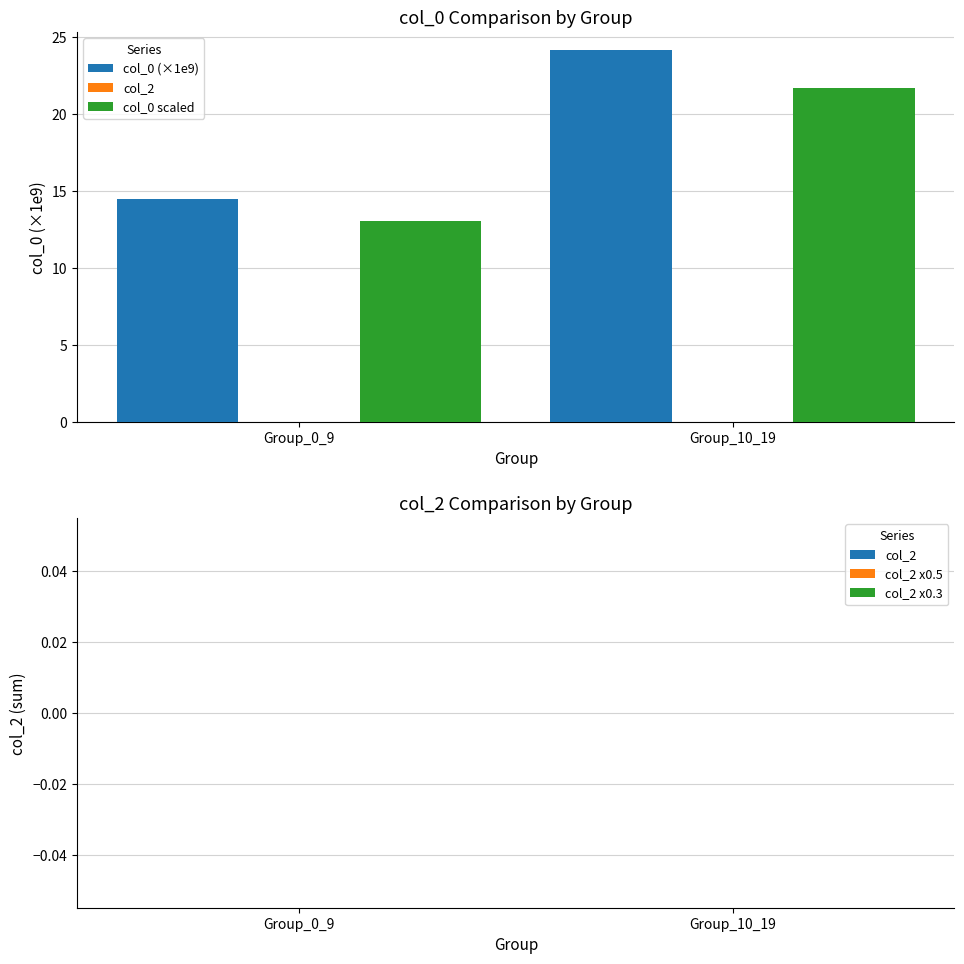

At Group_0_9, list the series in order from largest to smallest.

col_0 (×1e9), col_0 scaled